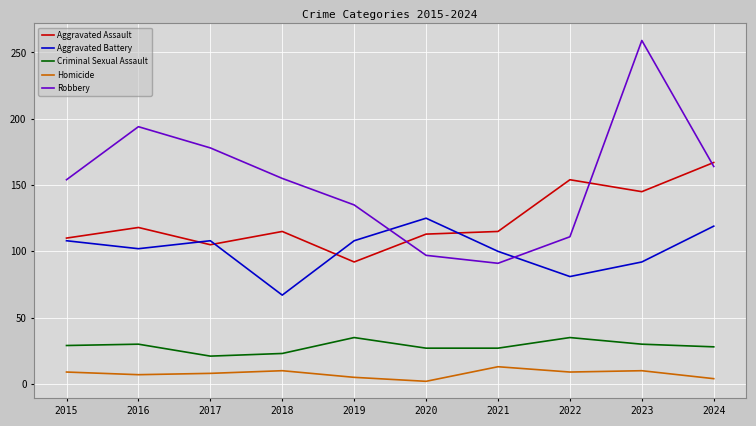

Which series has the widest spread of values?

Robbery